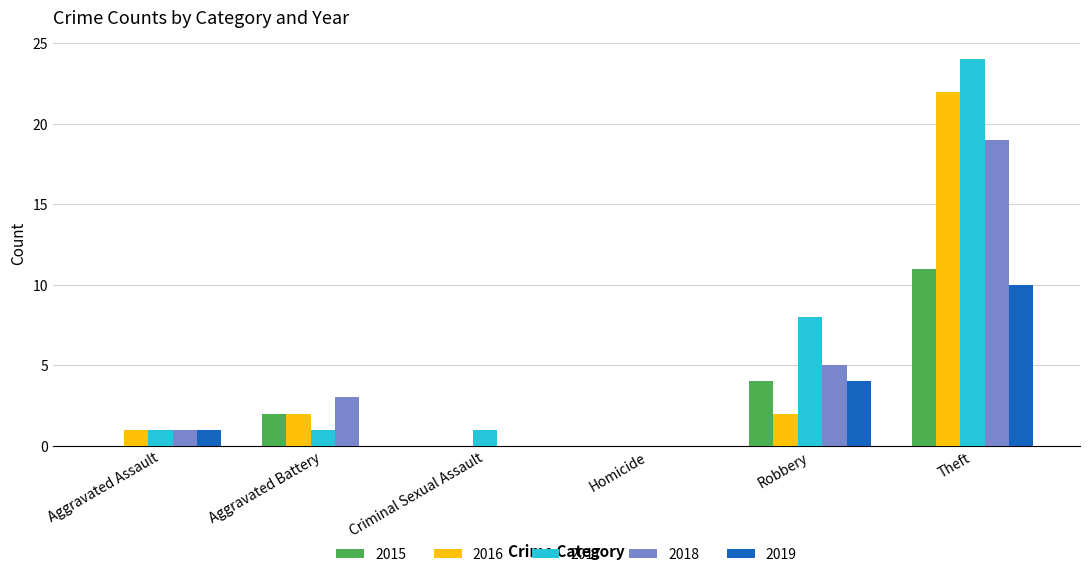

Which category has the highest value across all series?

Theft